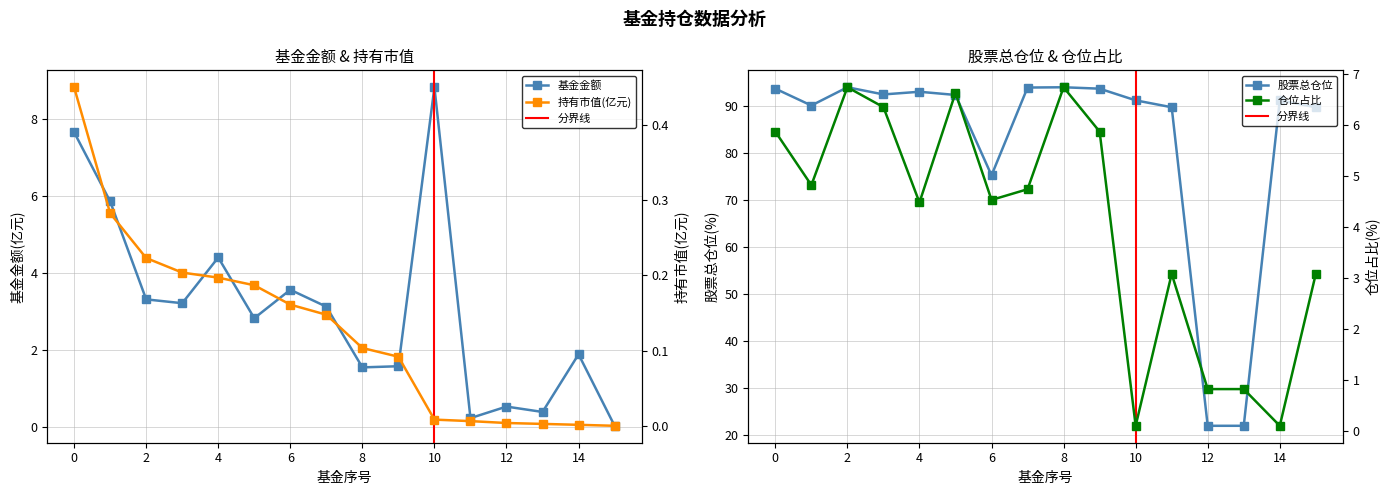

At how many categories does at least one series exceed 88?

13